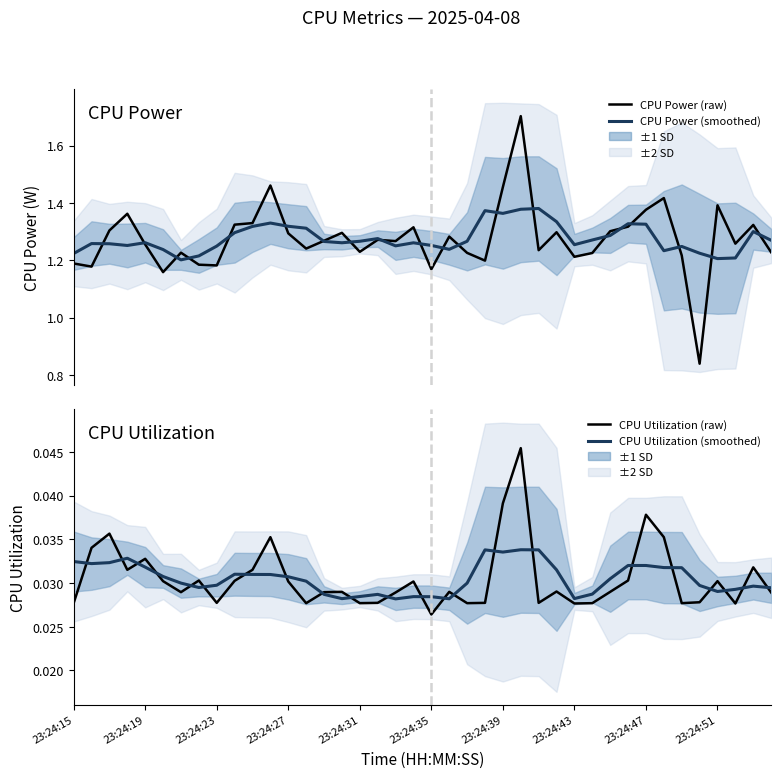

True or false: CPU Power (raw) and CPU Utilization (raw) cross at least once.

False